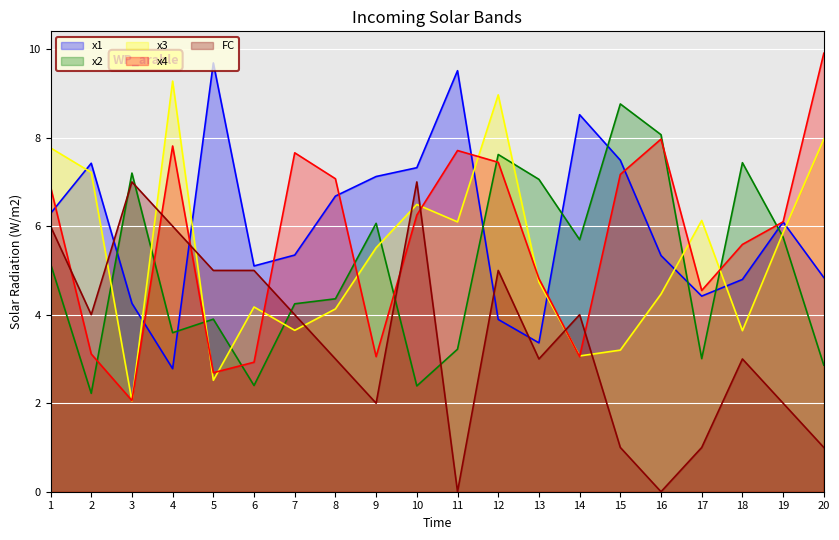

What is the difference between the second highest and second lowest values in the FC series?

7.0